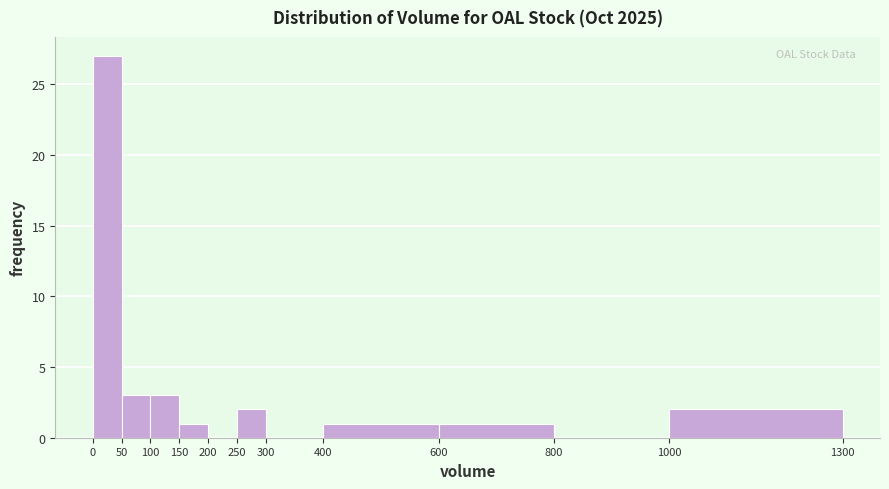

Which range on the x-axis has the tallest bar?

0 to 50